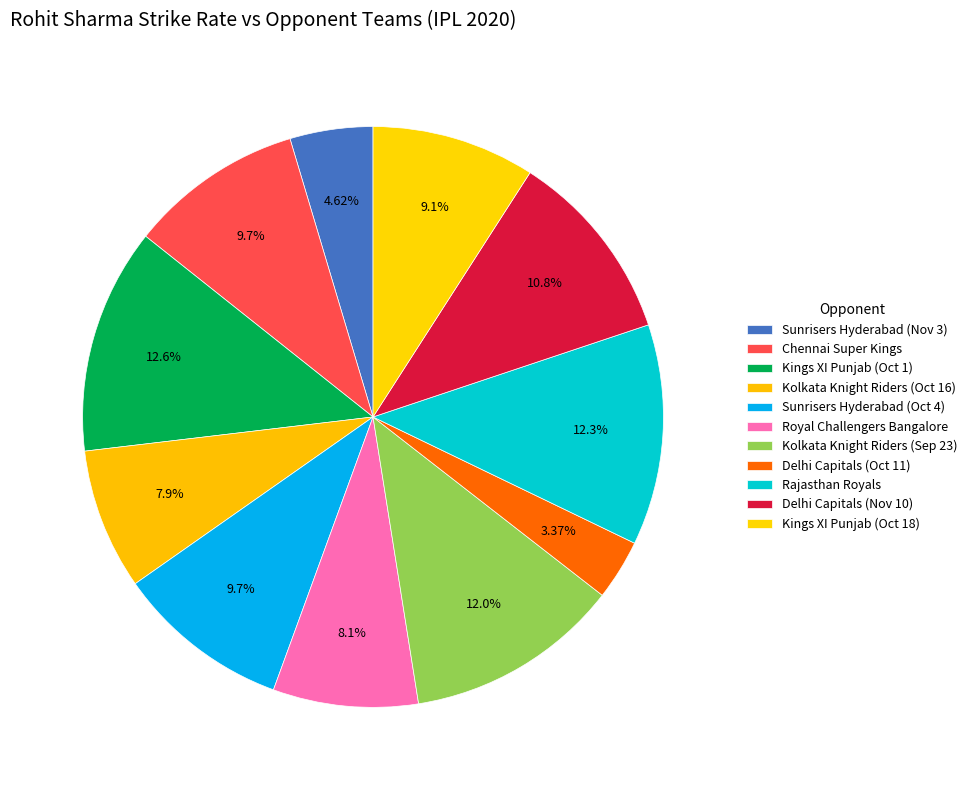

How many segments does this pie chart have?

11